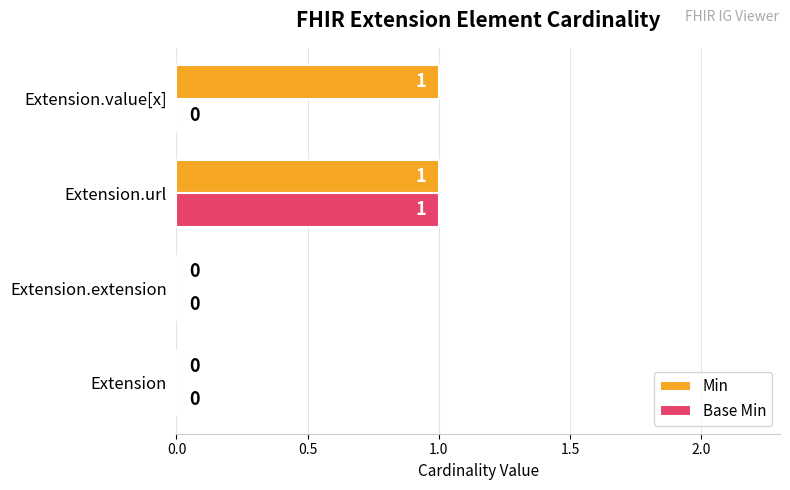

Count the Base Min values in the range 0 to 1.

4